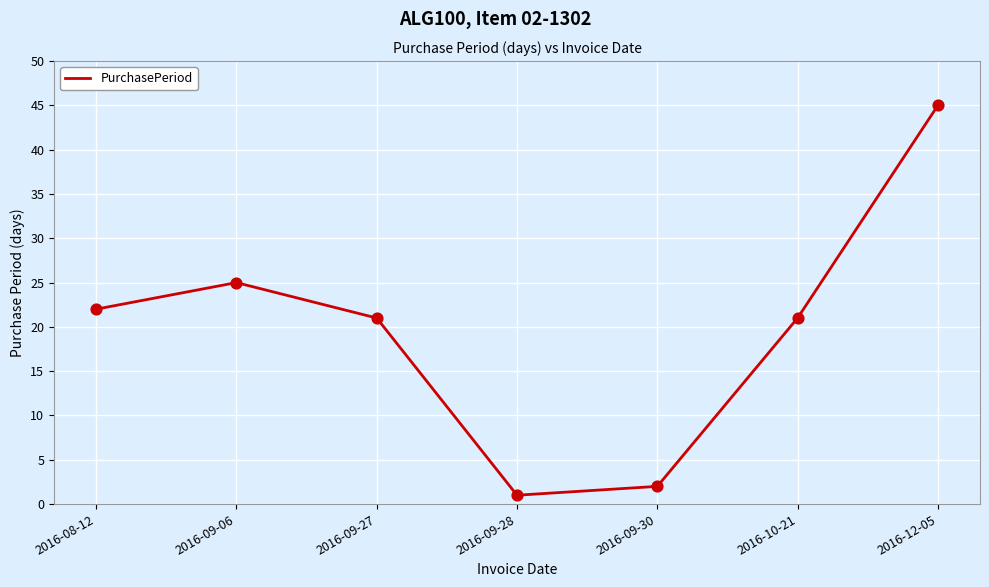

Which has a higher value, 2016-08-12 or 2016-09-06?

2016-09-06